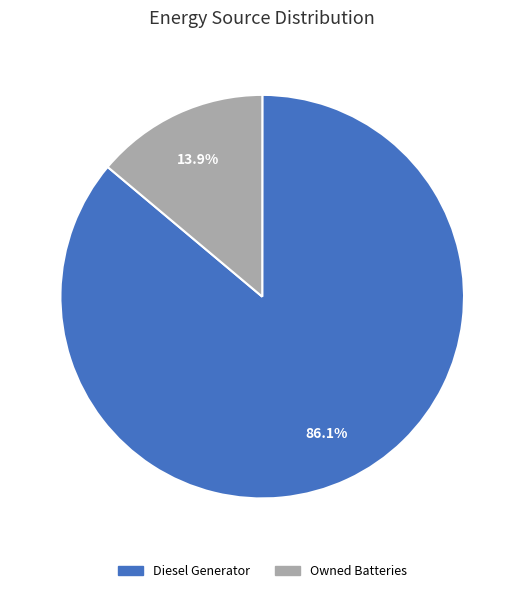

How many segments does this pie chart have?

2